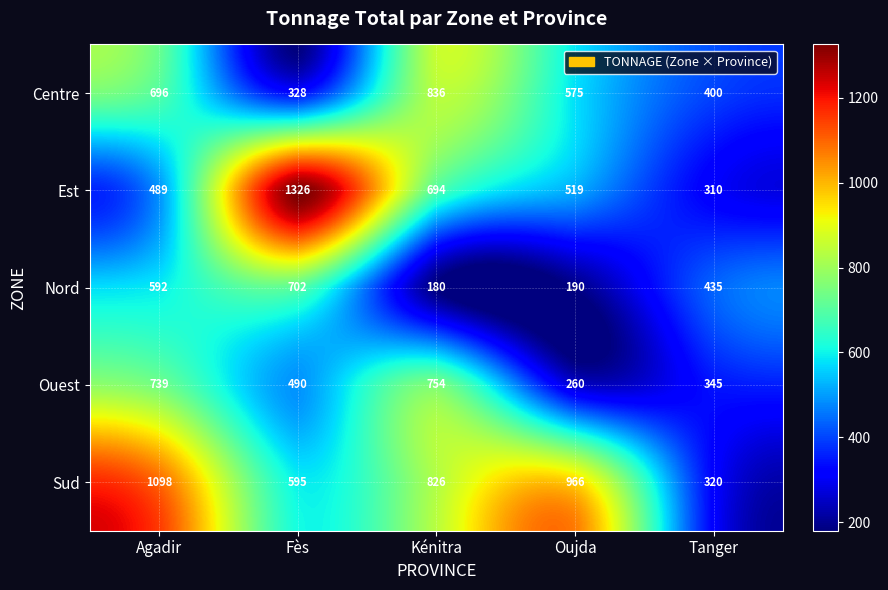

How many data points in Est are less than 519?

2